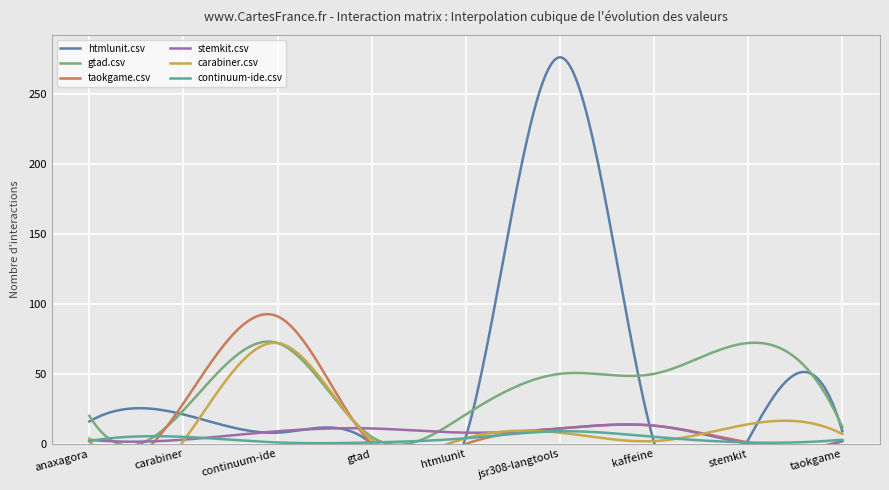

The carabiner.csv series shows 2 at jsr308-langtools.csv. True or false?

False